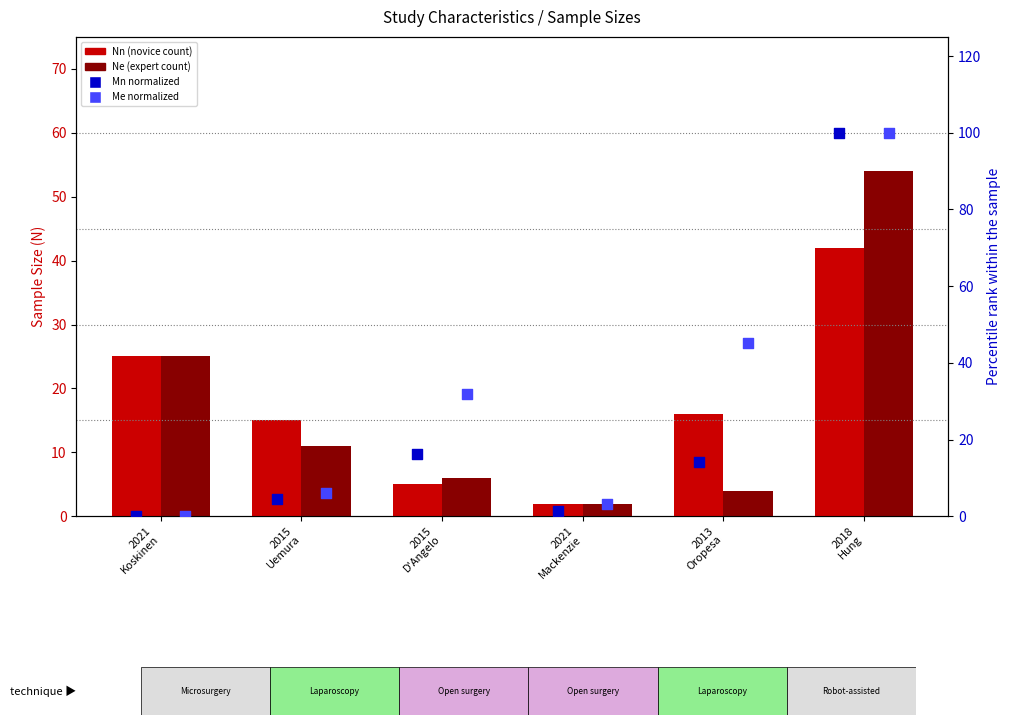

At which category is the sum across all series the highest?

2018
Hung